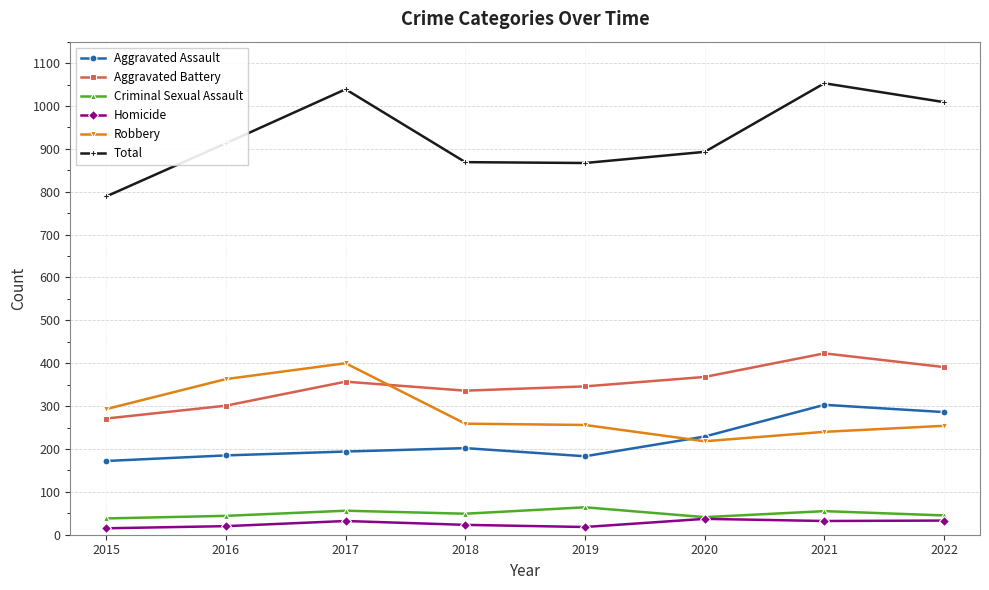

At how many categories does at least one series exceed 769?

8